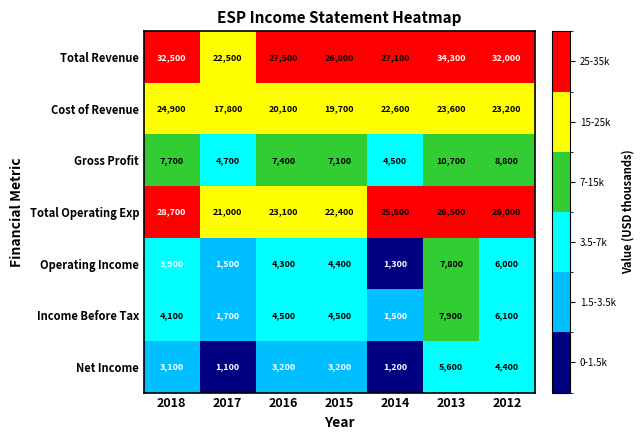

List the series in order of their peak value, lowest first.

Net Income, Operating Income, Income Before Tax, Gross Profit, Cost of Revenue, Total Operating Exp, Total Revenue